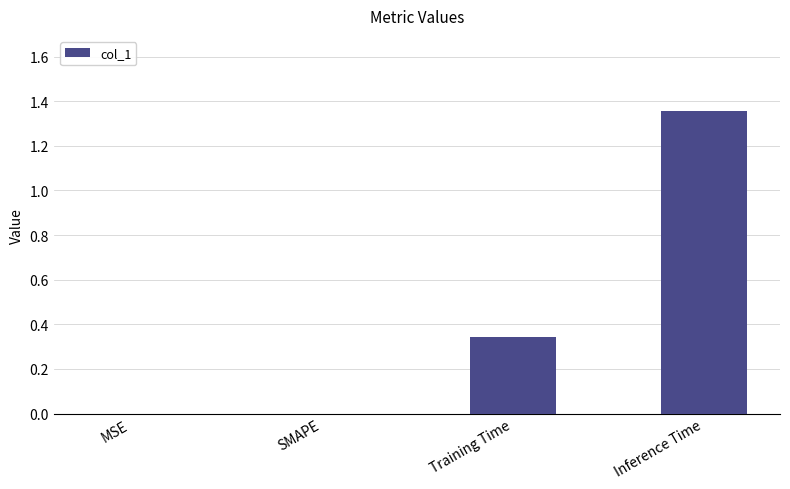

The value at SMAPE is -0.5. True or false?

False